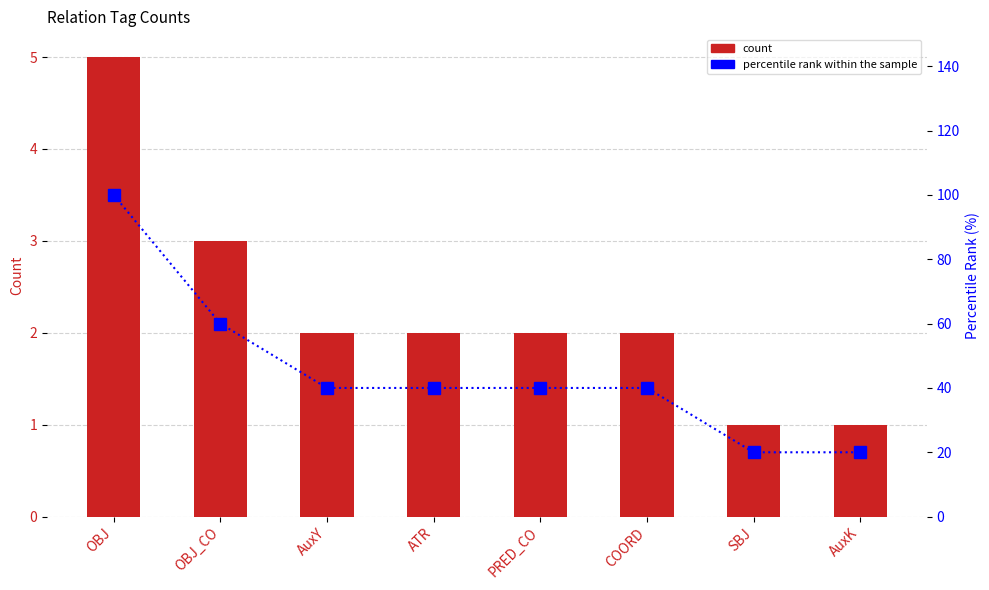

What is the difference between the count values at SBJ and AuxY?

1